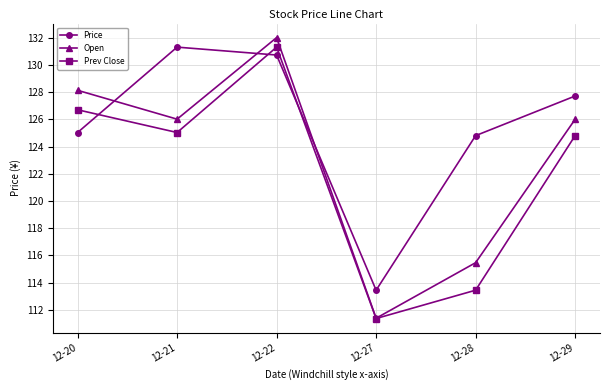

At how many categories does at least one series exceed 124?

5